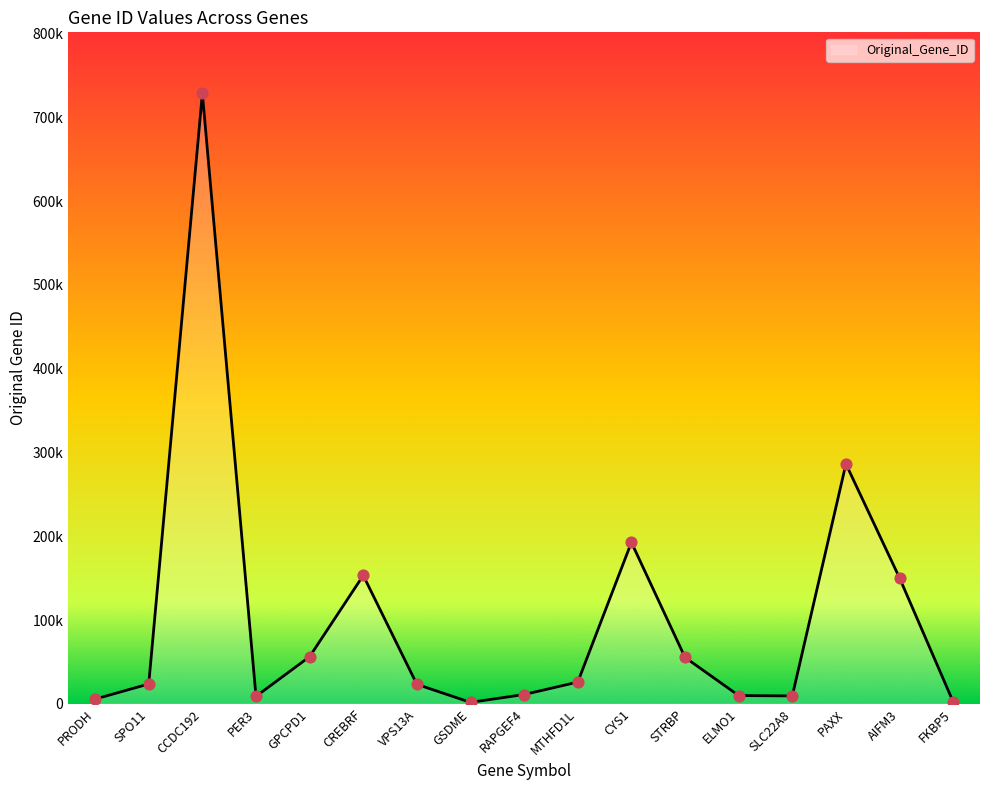

Is this an area chart (filled region under the line)?

Yes